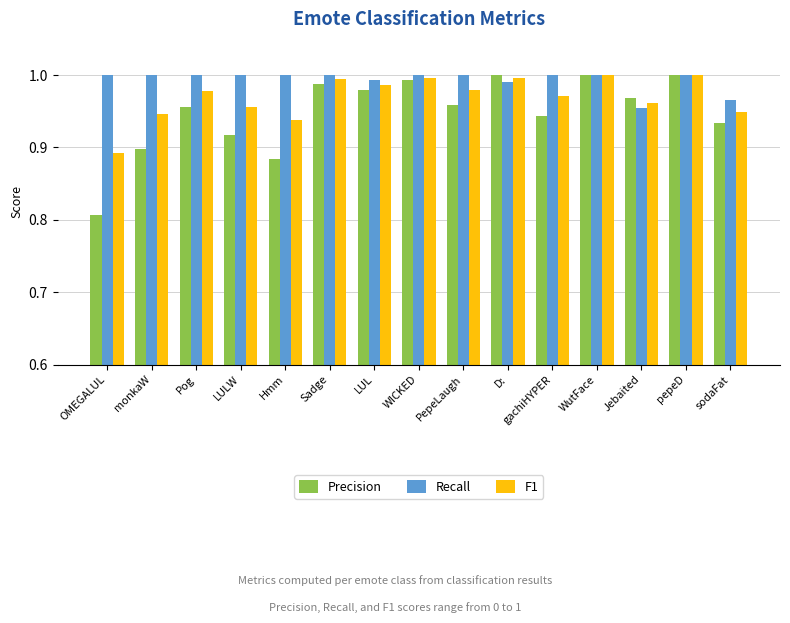

Which series changed the most between Pog and Hmm?

Precision